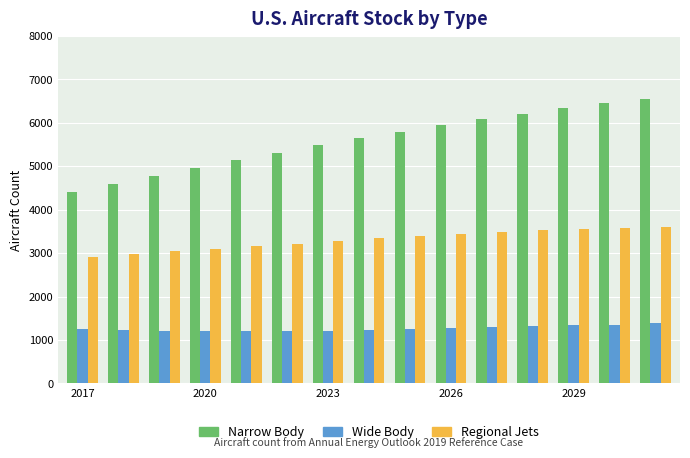

How many groups of bars are there?

15